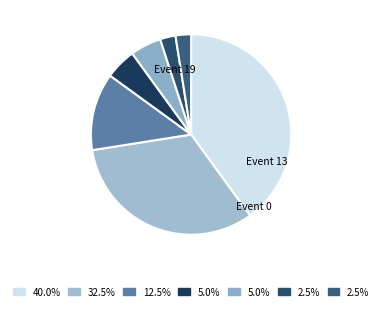

How many segments does this pie chart have?

7